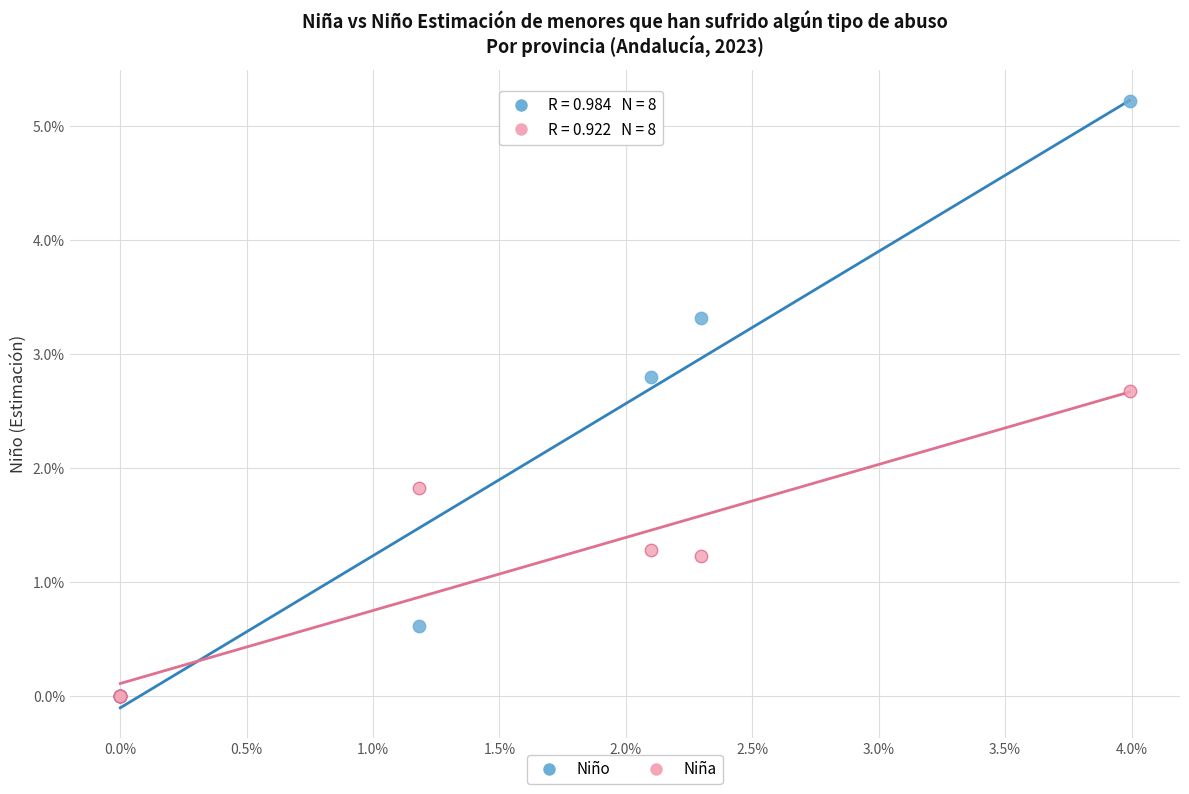

Which series has the largest Y range (max minus min)?

Niño